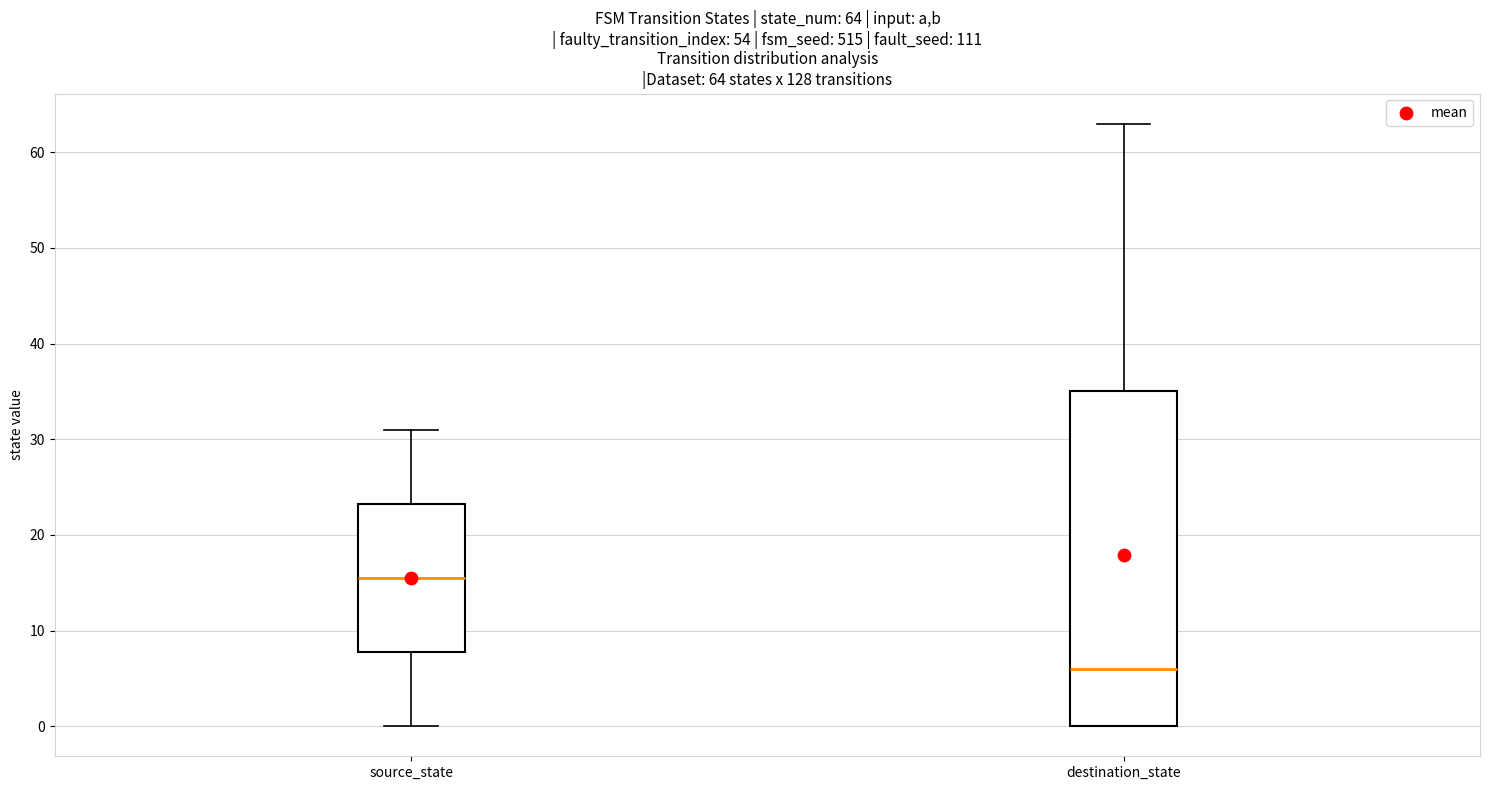

Comparing the boxes themselves (not the whiskers), which one is the tallest?

destination_state